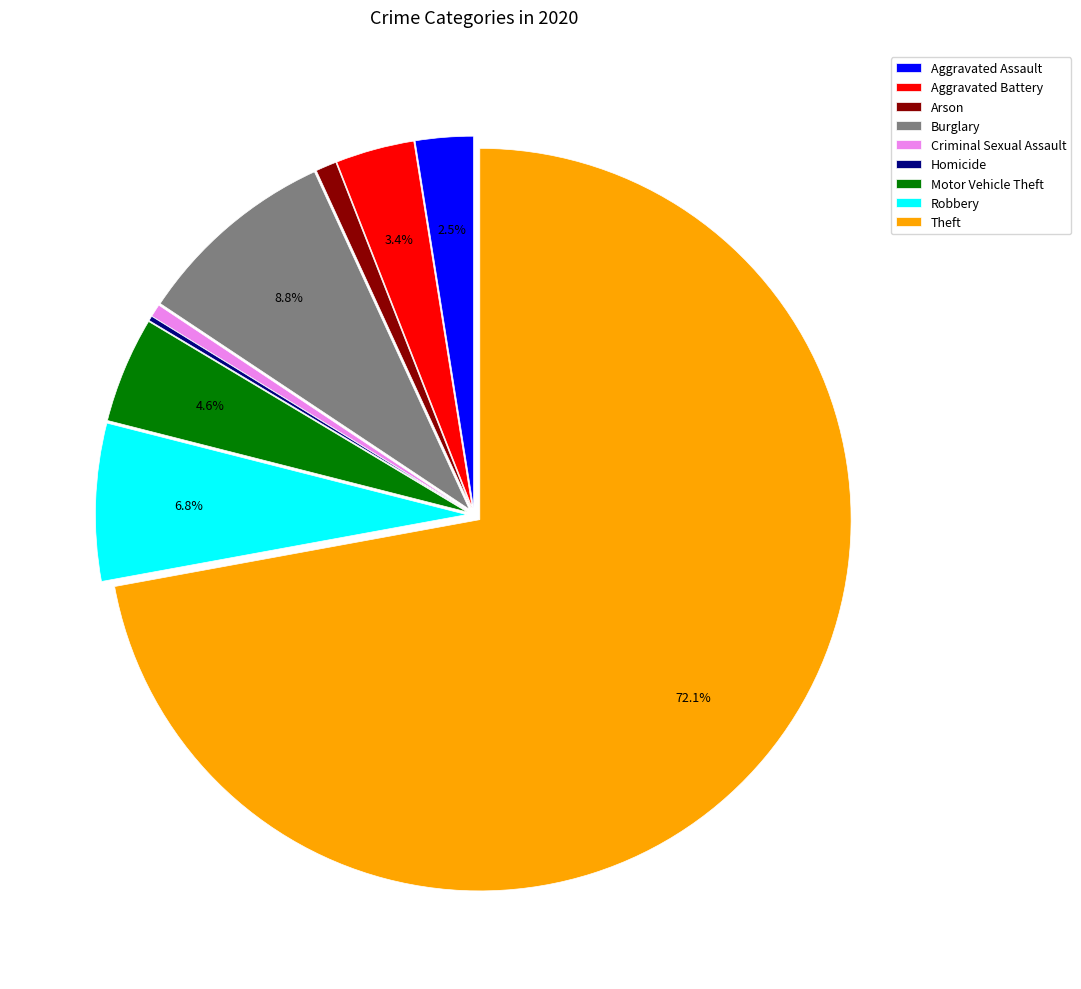

To the nearest percent, what percentage of the pie is Robbery?

7%